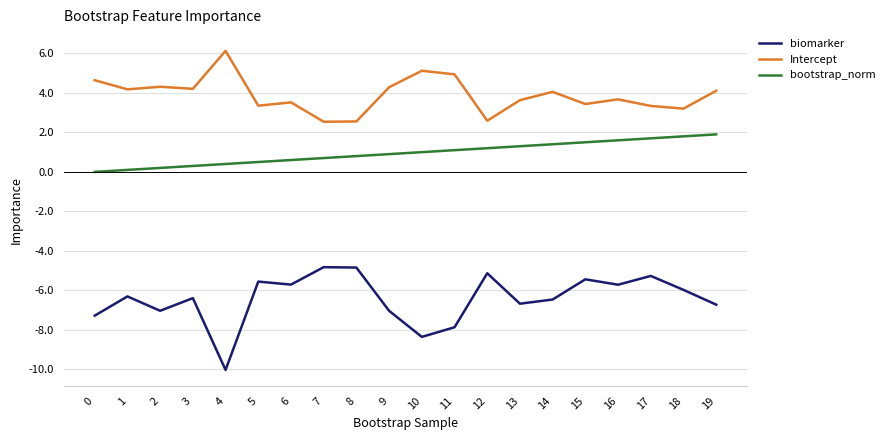

List the series in order of their overall mean, highest first.

Intercept, bootstrap_norm, biomarker